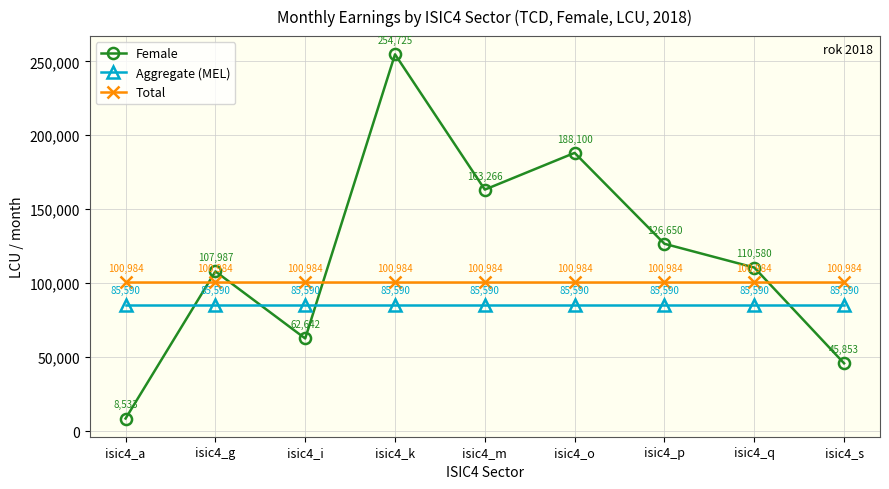

List the series in order of their peak value, highest first.

Female, Total, Aggregate (MEL)